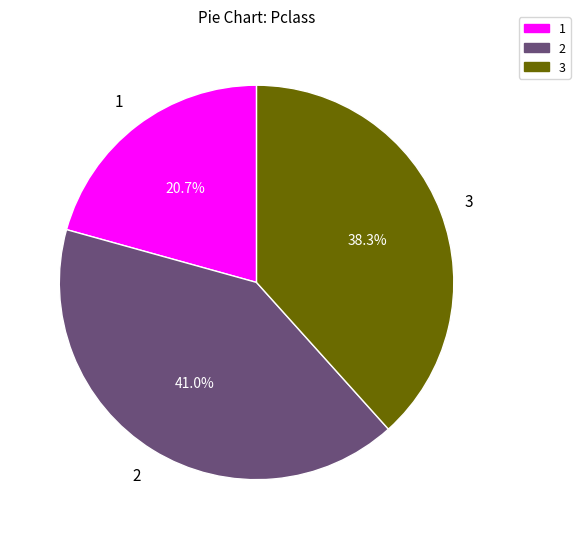

Is there any slice that represents more than half of the pie?

No